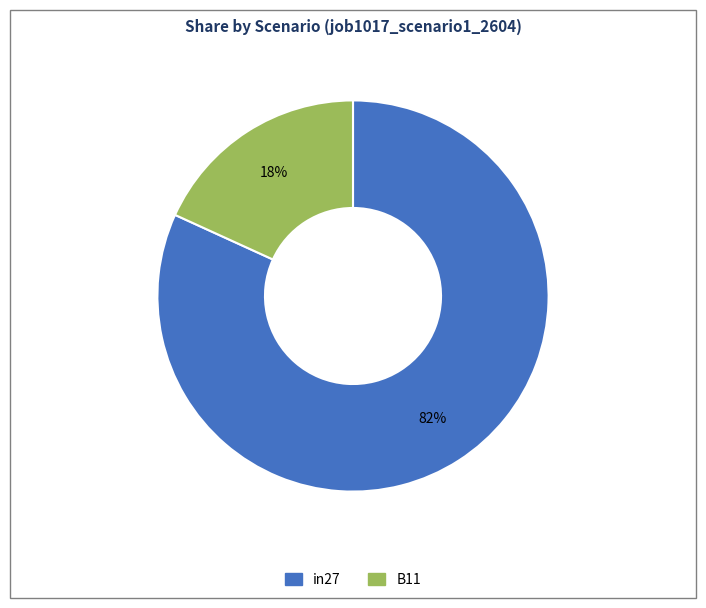

Is there a majority slice in this chart?

Yes